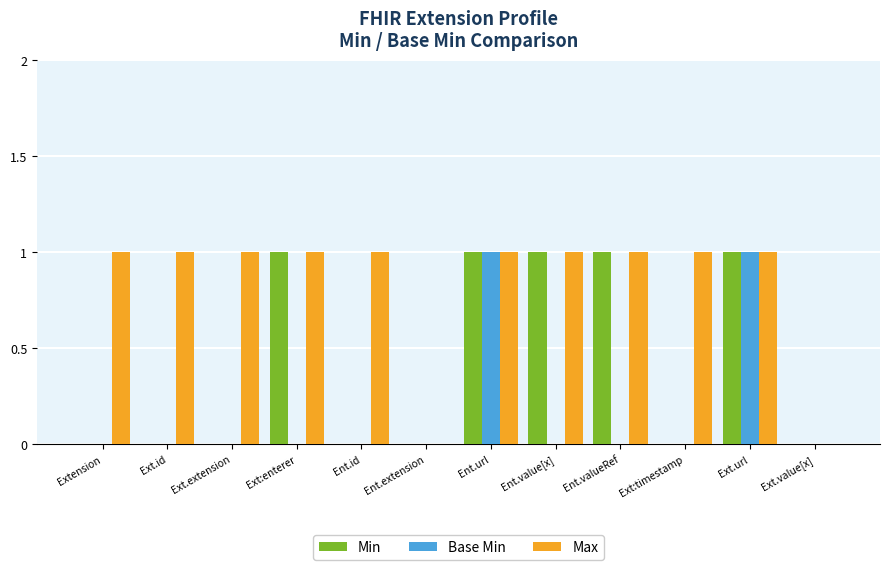

What value does the Max series have at Extension?

1